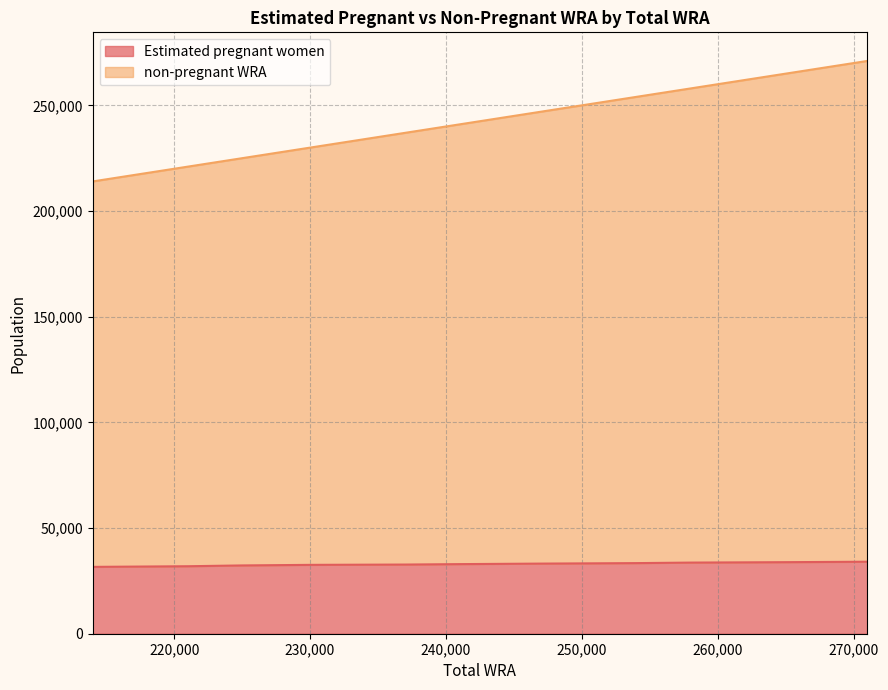

Which label corresponds to the largest value in the chart?

271000